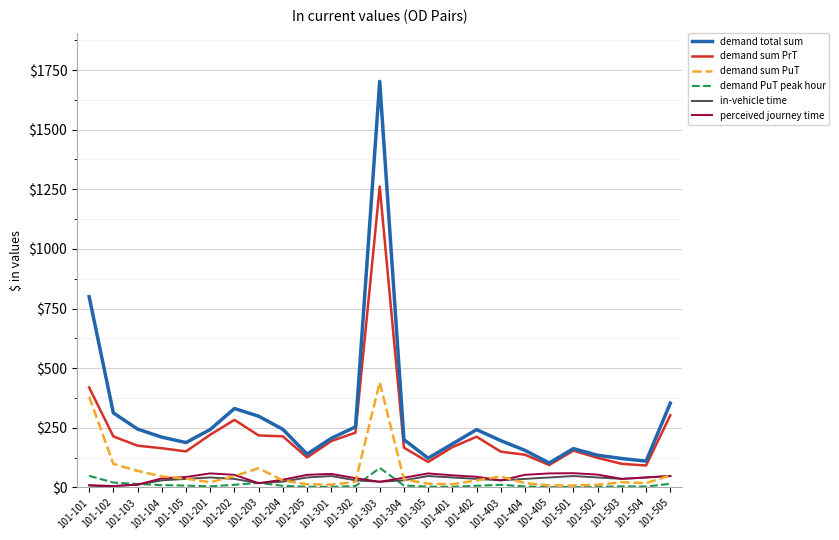

The demand PuT peak hour series shows 10.0 at 101-104. True or false?

True